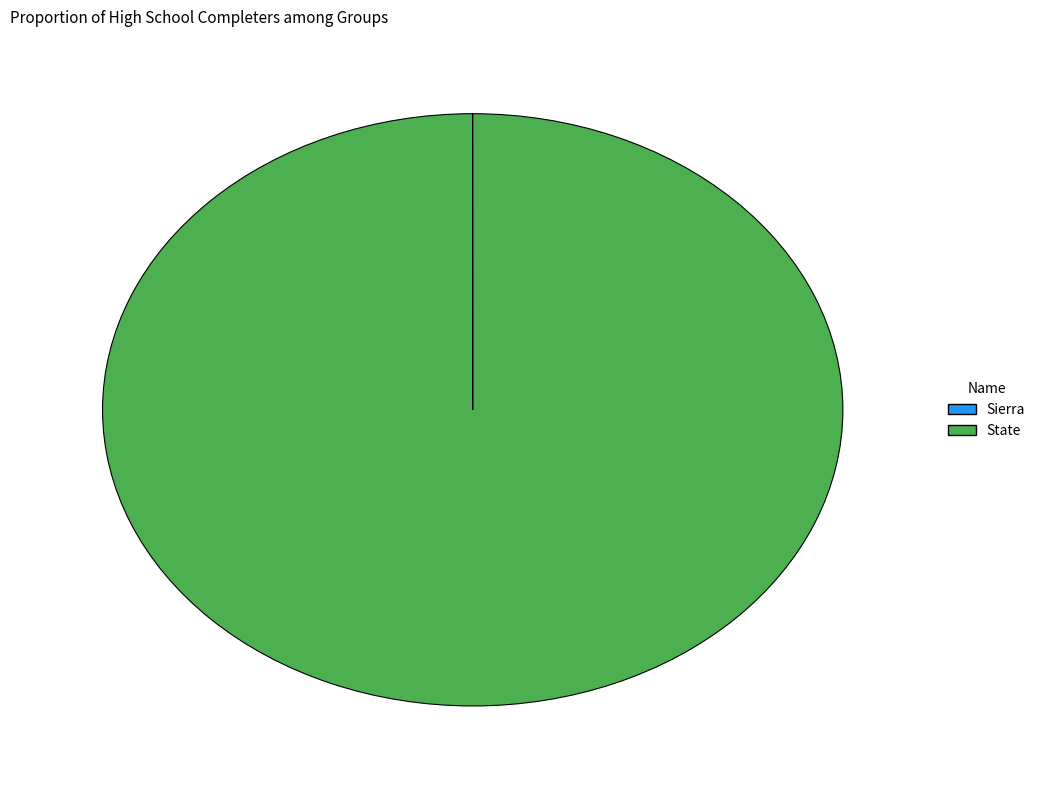

What is the largest slice in the pie chart?

State